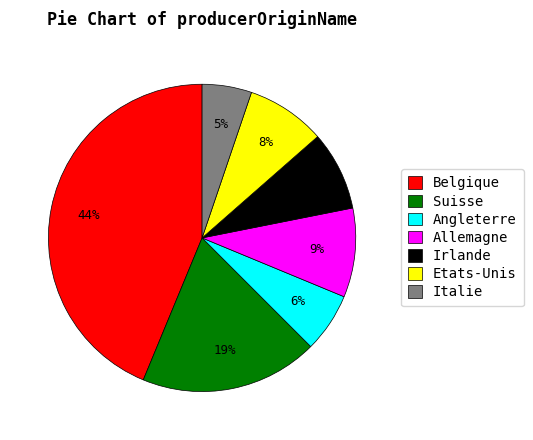

How many slices are in this pie chart?

7